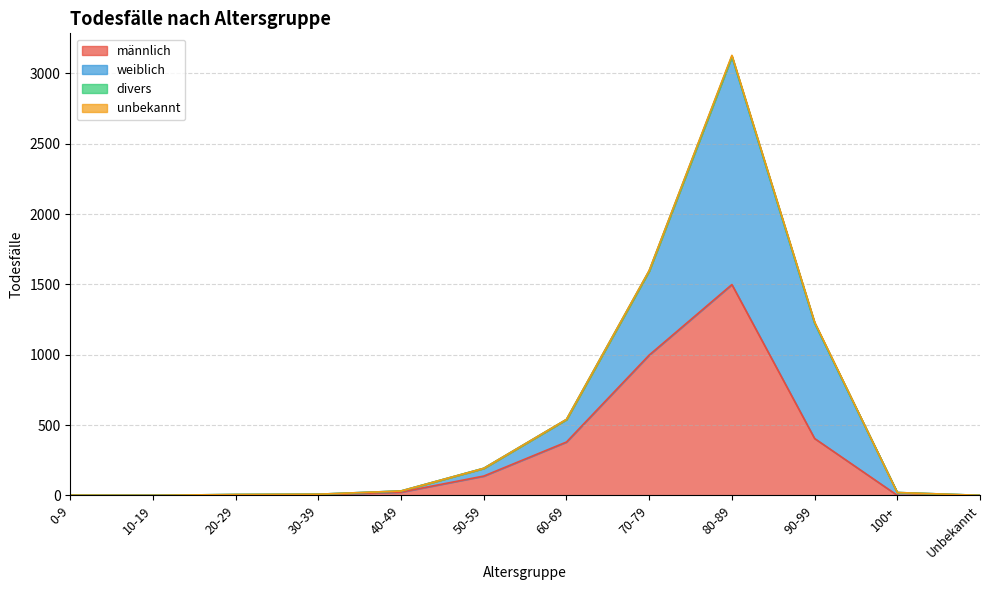

The value of männlich at 0-9 is 1. True or false?

False